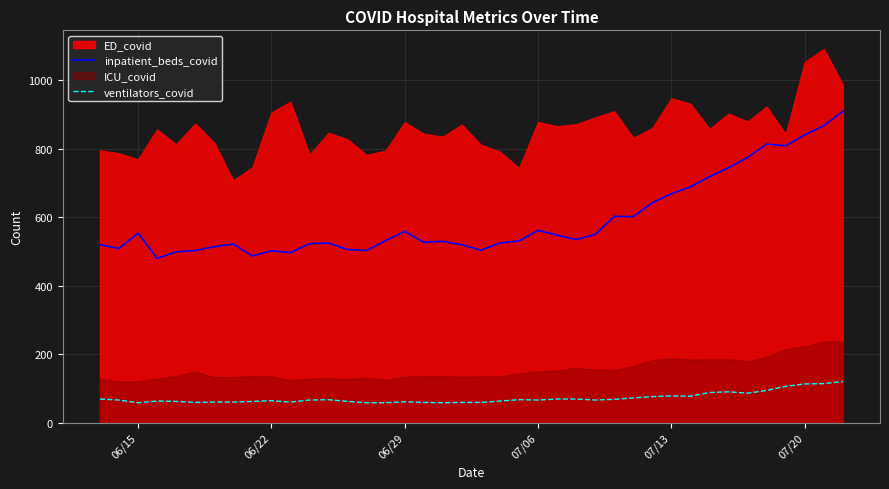

True or false: ventilators_covid and inpatient_beds_covid cross at least once.

False